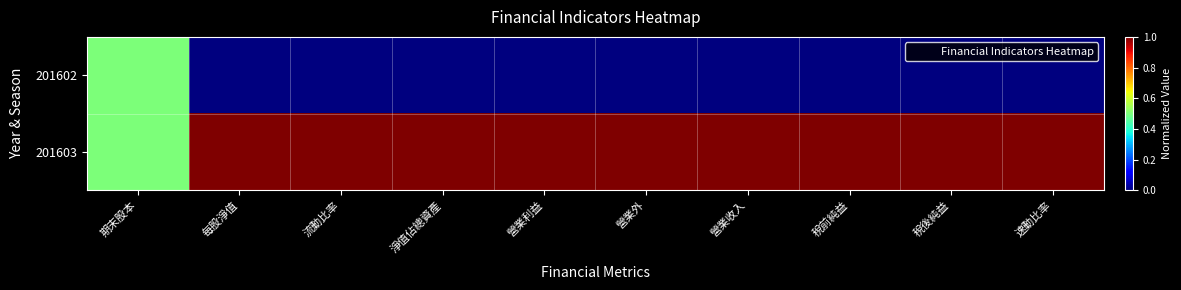

What is the total value across all series at 稅後純益?

1.0